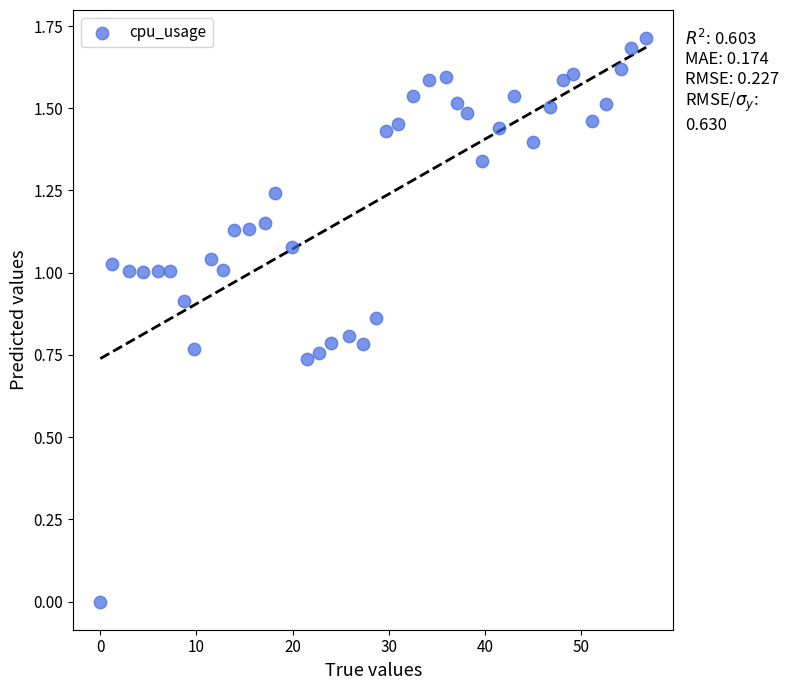

What is the range of Y values (max minus min)?

1.7